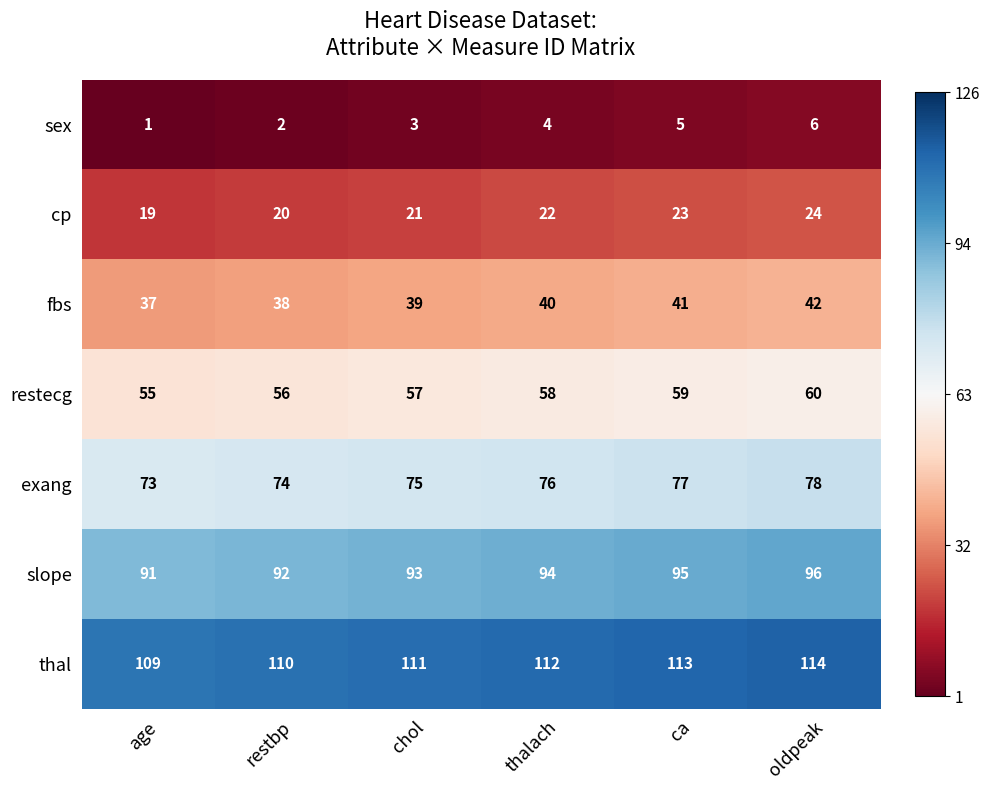

What is the total value across all series at oldpeak?

420